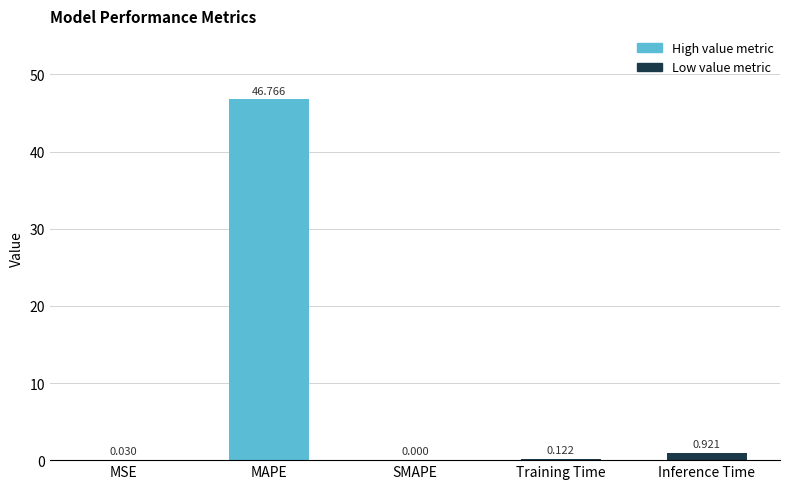

Which category has the highest value across all series?

MAPE